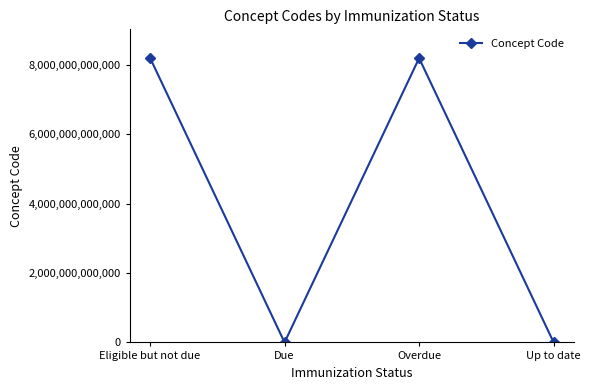

What is the difference between the second highest and minimum values?

8190828829101